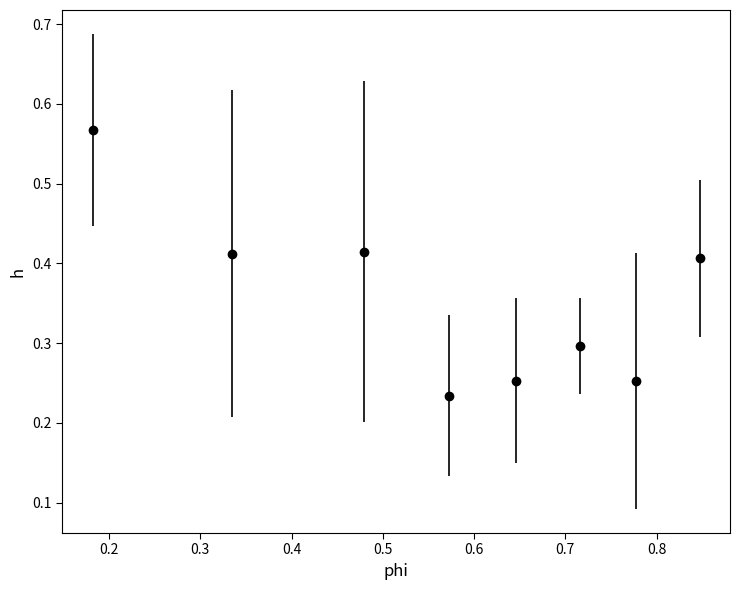

True or false: the data has more than 0 interior local peaks.

True